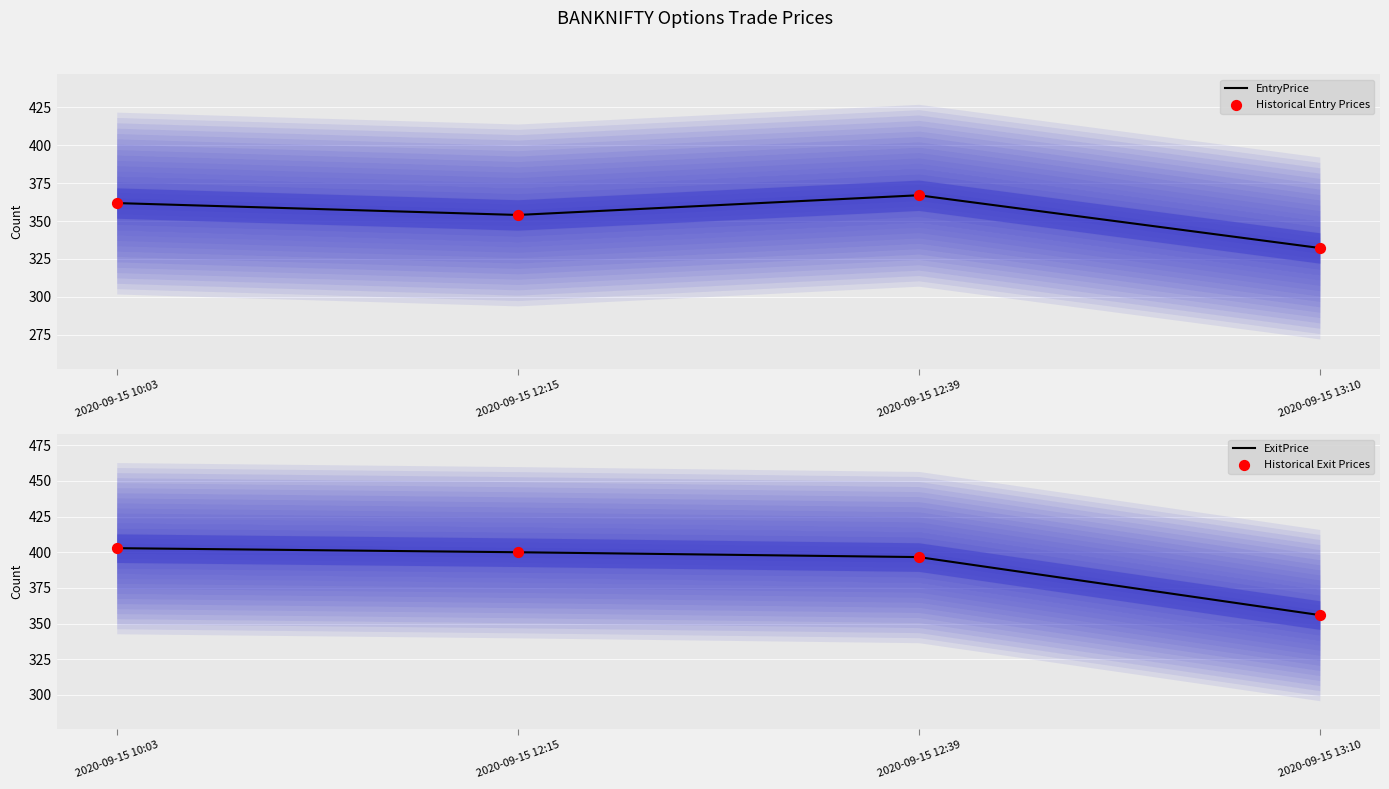

What are all the series names shown in the legend?

EntryPrice, Historical Entry Prices, ExitPrice, Historical Exit Prices